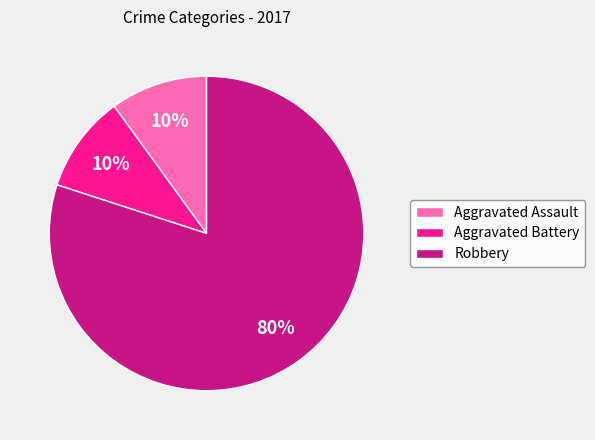

How many segments does this pie chart have?

3